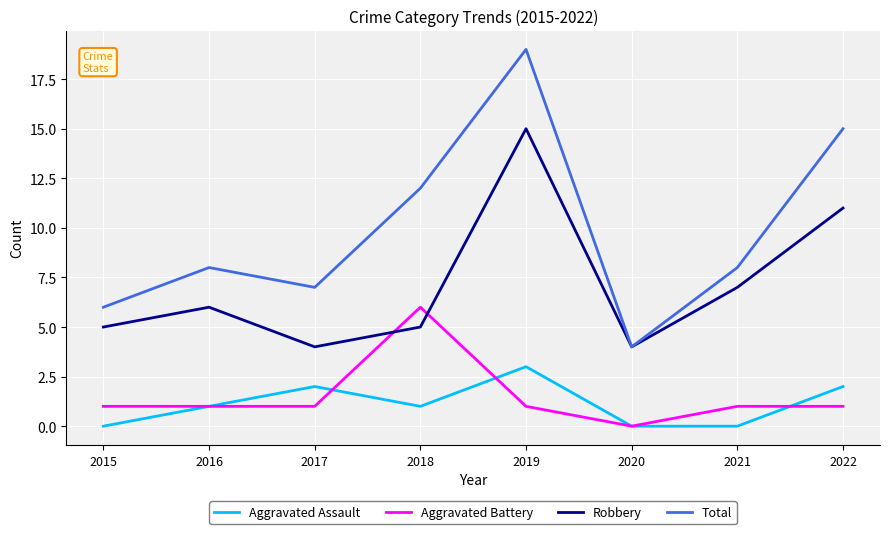

Does the chart display data point markers on the line(s)?

No